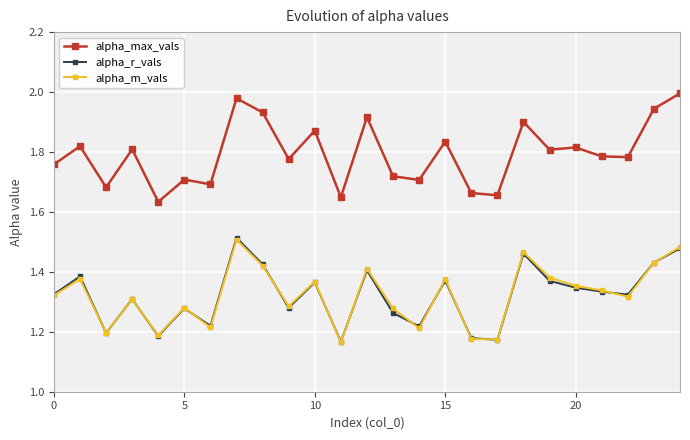

True or false: alpha_r_vals has more than 1 points higher than both neighbors.

True